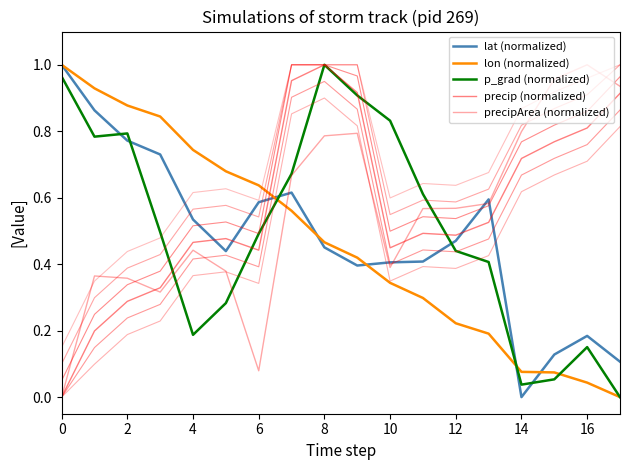

Rank the series at 17 from lowest to highest value.

lon (normalized), p_grad (normalized), lat (normalized), precip (normalized), precipArea (normalized)